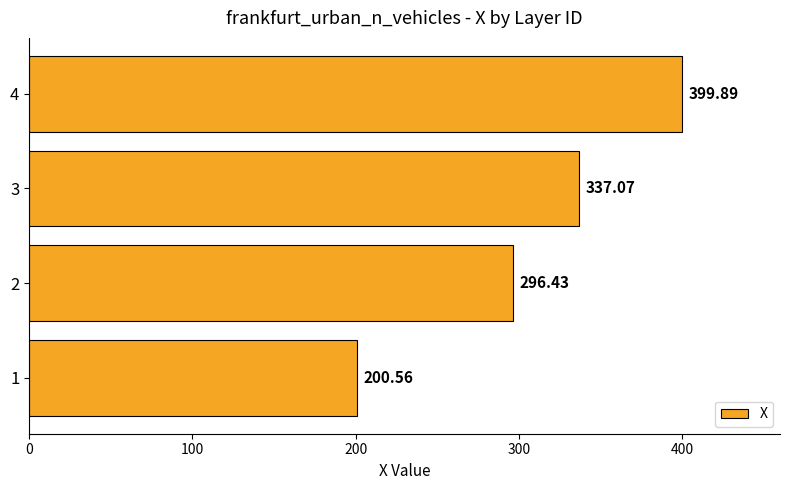

List the labels in order of value, smallest first.

1, 2, 3, 4